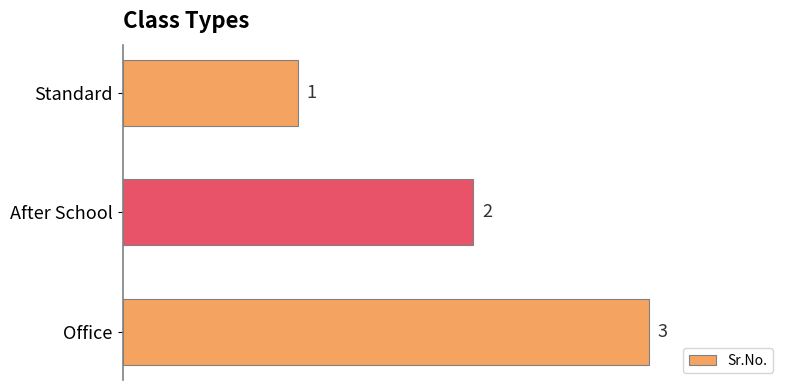

What is the maximum value shown in the chart?

3